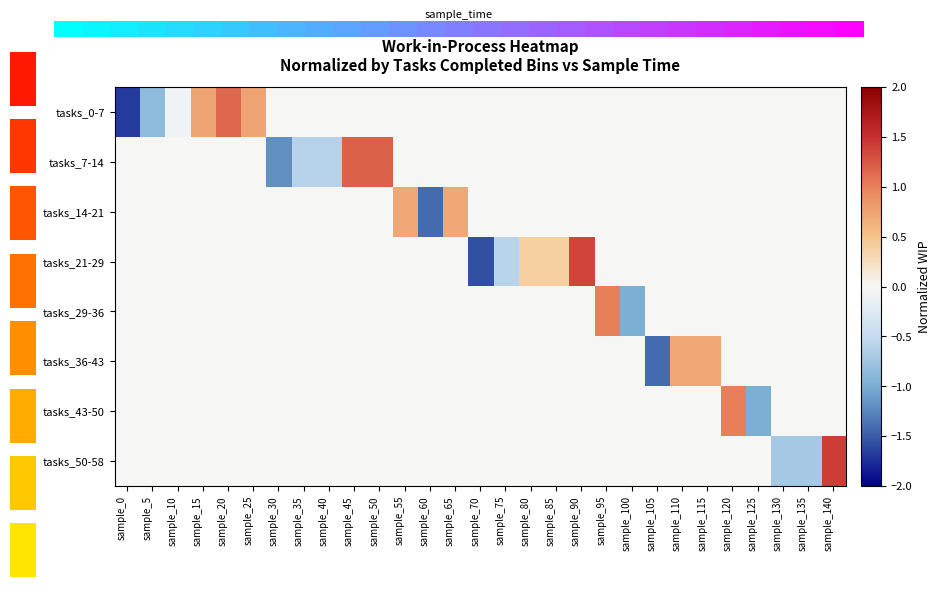

Rank the categories by tasks_0-7 value from lowest to highest.

sample_0, sample_5, sample_10, sample_30, sample_35, sample_40, sample_45, sample_50, sample_55, sample_60, sample_65, sample_70, sample_75, sample_80, sample_85, sample_90, sample_95, sample_100, sample_105, sample_110, sample_115, sample_120, sample_125, sample_130, sample_135, sample_140, sample_15, sample_25, sample_20